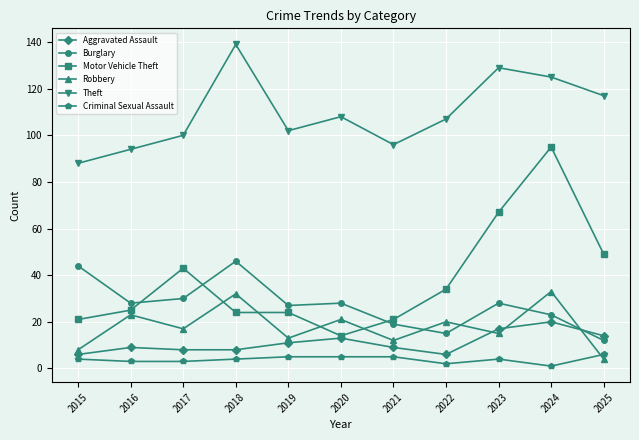

At how many categories does at least one series exceed 40?

11